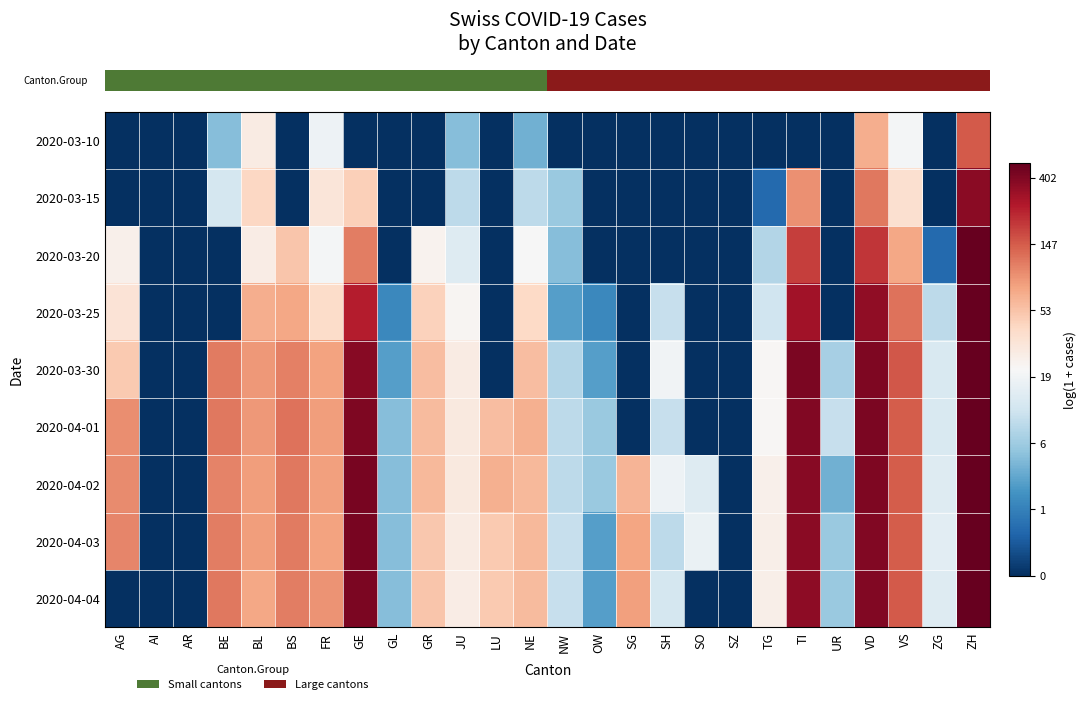

Between FR and AG, which is larger?

FR